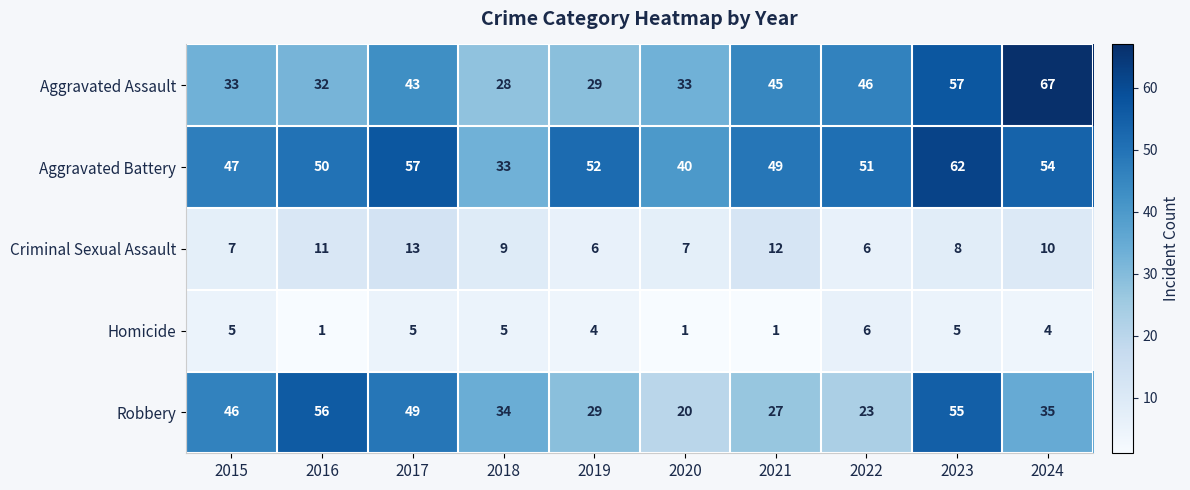

Where is Criminal Sexual Assault nearest to the value 9?

2018